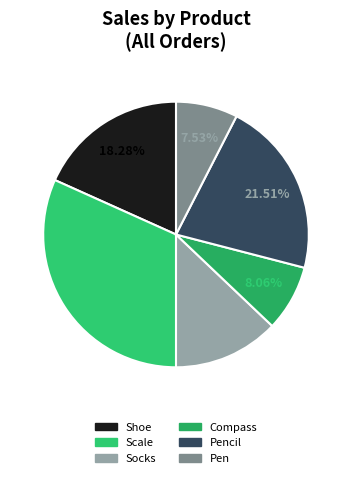

Which has a higher value, Socks or Compass?

Socks